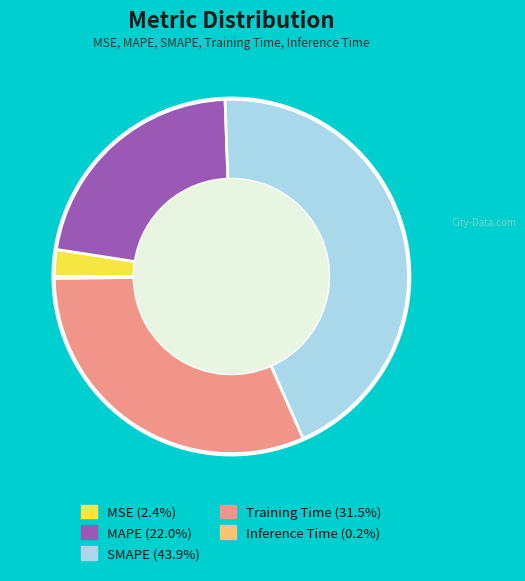

Is SMAPE the majority of the pie?

No